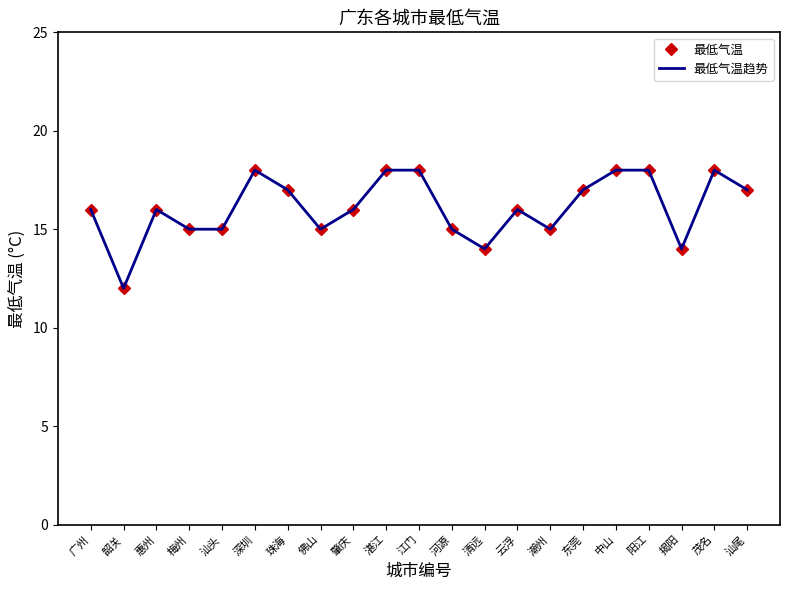

What is the approximate value of 最低气温趋势 at 云浮?

16